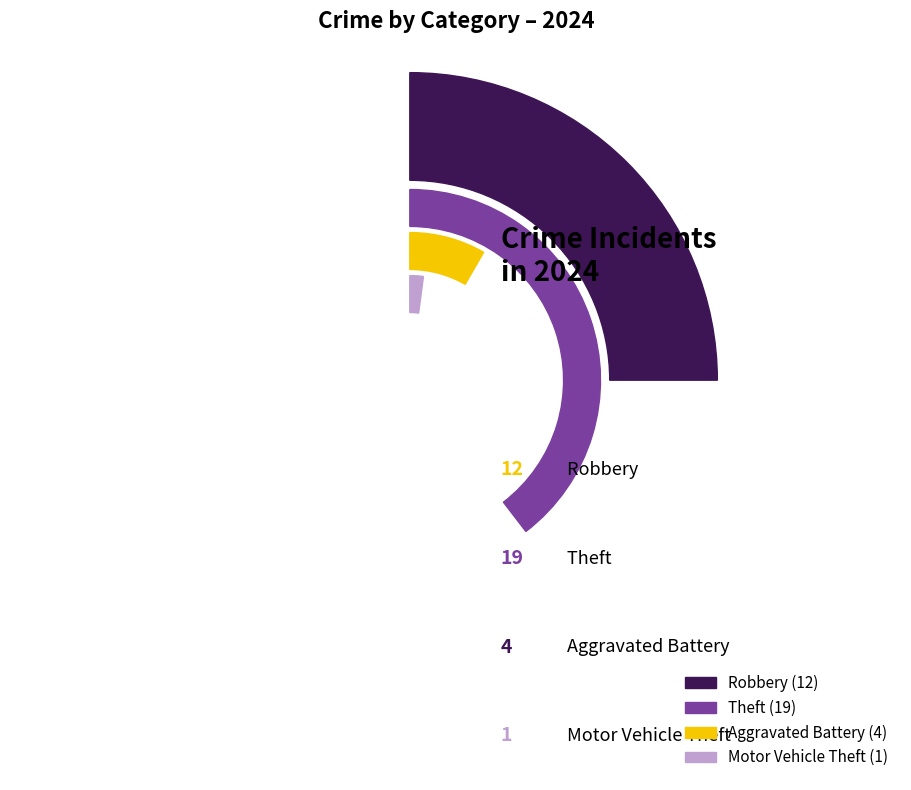

Which has a higher value, Aggravated Battery or Motor Vehicle Theft?

Aggravated Battery